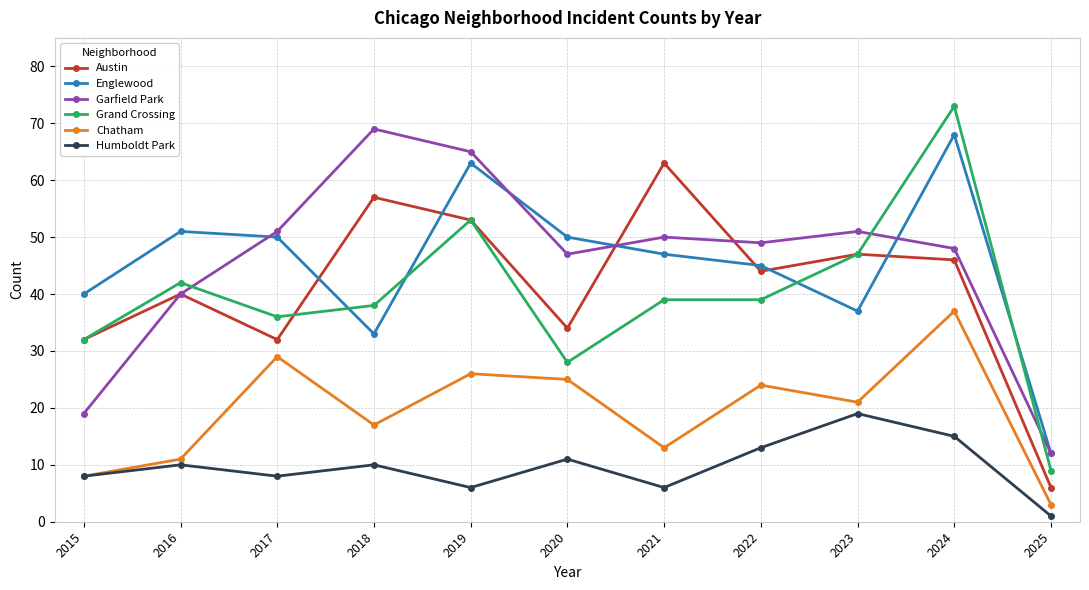

How many values in the Humboldt Park series are below 10?

5